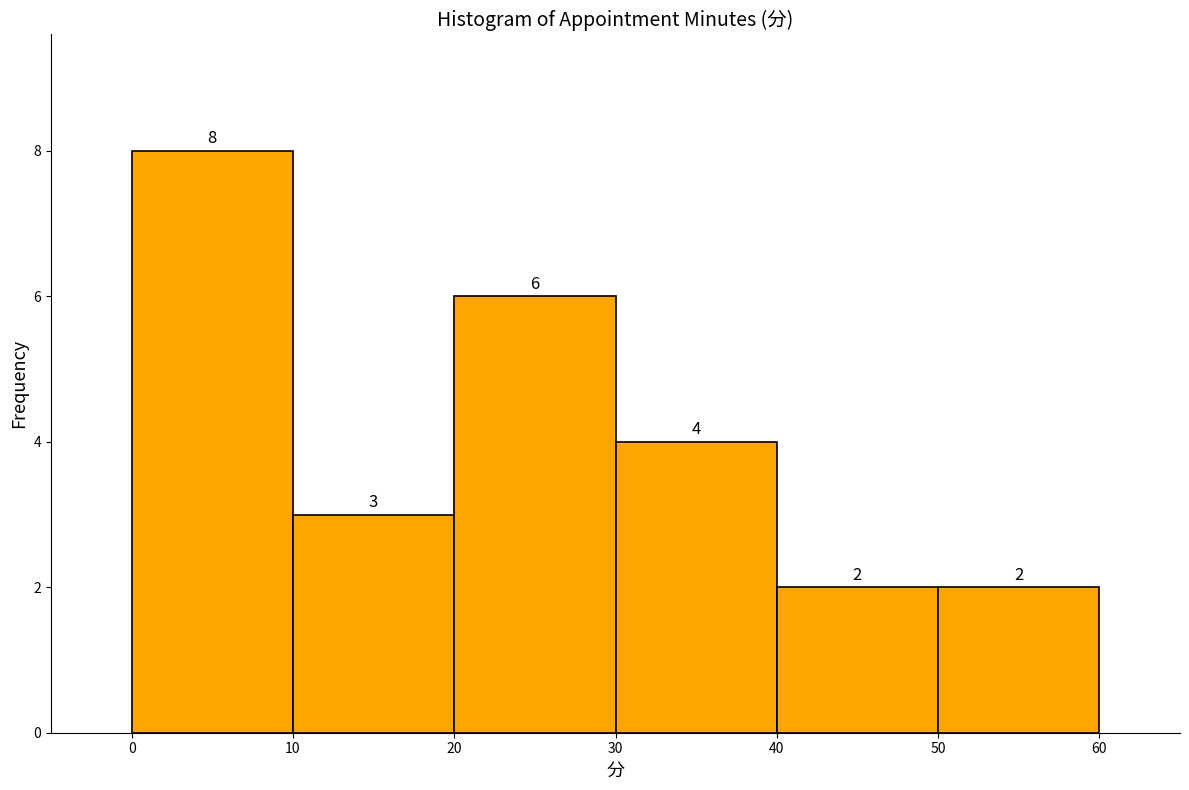

Over which range of the x-axis is the bar tallest?

0 to 10